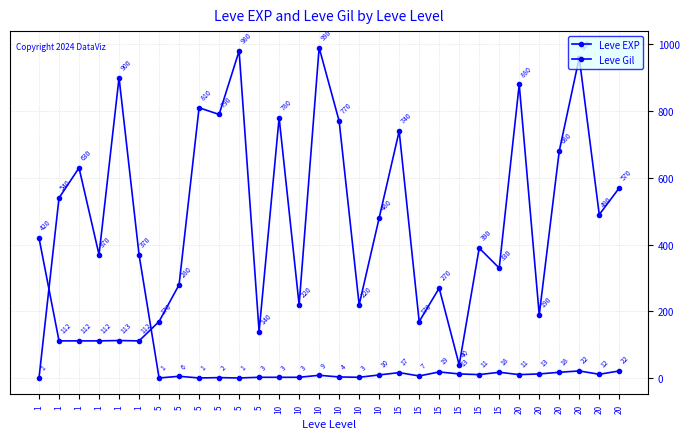

What is the difference between the second highest and second lowest values in the Leve Gil series?

868